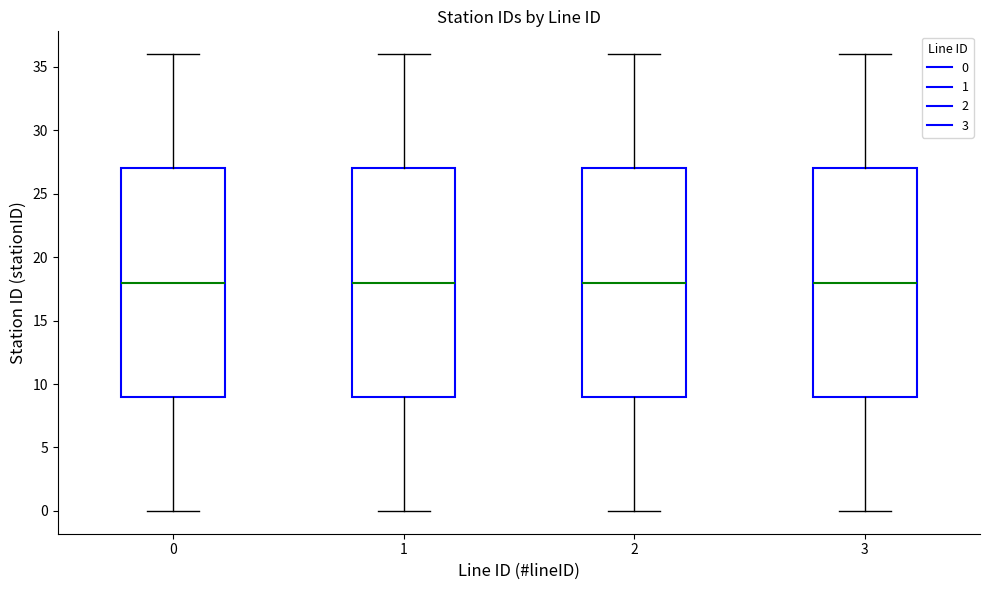

Reading left to right, transcribe this box plot: for each box, give where its median line is, the range the box spans, and where its two whiskers end, as read against the y-axis. The values are not printed on the chart, so give them approximately, as read against the axis.

0: median 18, box 9 to 27, whiskers 0 to 36
1: median 18, box 9 to 27, whiskers 0 to 36
2: median 18, box 9 to 27, whiskers 0 to 36
3: median 18, box 9 to 27, whiskers 0 to 36